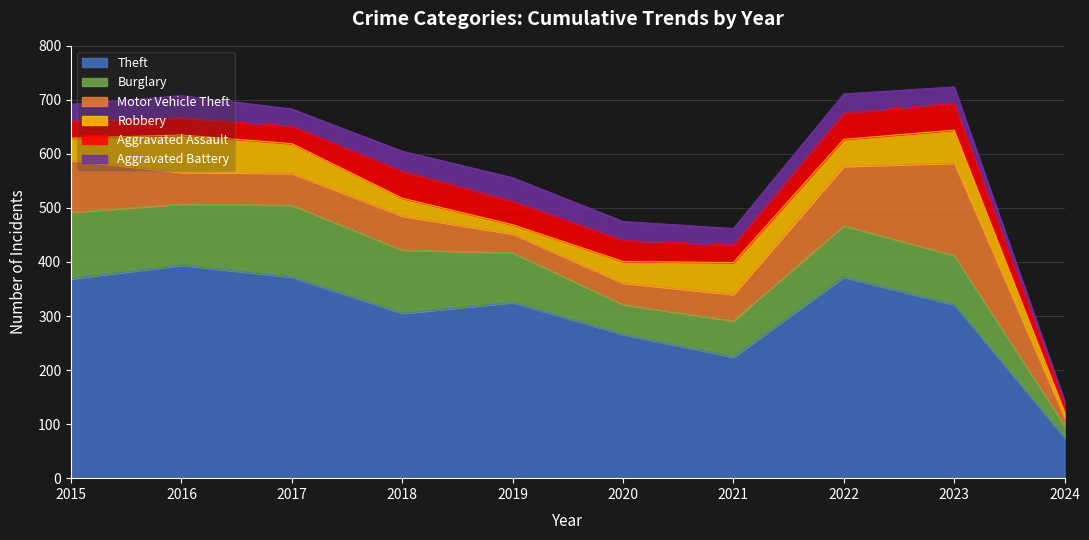

Reading left to right, what are all the values shown in this chart?

Theft: 2015=369	2016=394	2017=372	2018=305	2019=325	2020=266	2021=224	2022=372	2023=321	2024=75
Burglary: 2015=123	2016=113	2017=133	2018=117	2019=92	2020=55	2021=67	2022=95	2023=91	2024=22
Motor Vehicle Theft: 2015=96	2016=59	2017=59	2018=63	2019=35	2020=40	2021=49	2022=110	2023=171	2024=15
Robbery: 2015=41	2016=69	2017=55	2018=33	2019=17	2020=40	2021=59	2022=50	2023=61	2024=11
Aggravated Assault: 2015=32	2016=32	2017=32	2018=50	2019=43	2020=39	2021=32	2022=48	2023=50	2024=15
Aggravated Battery: 2015=31	2016=41	2017=32	2018=37	2019=44	2020=35	2021=31	2022=36	2023=30	2024=5